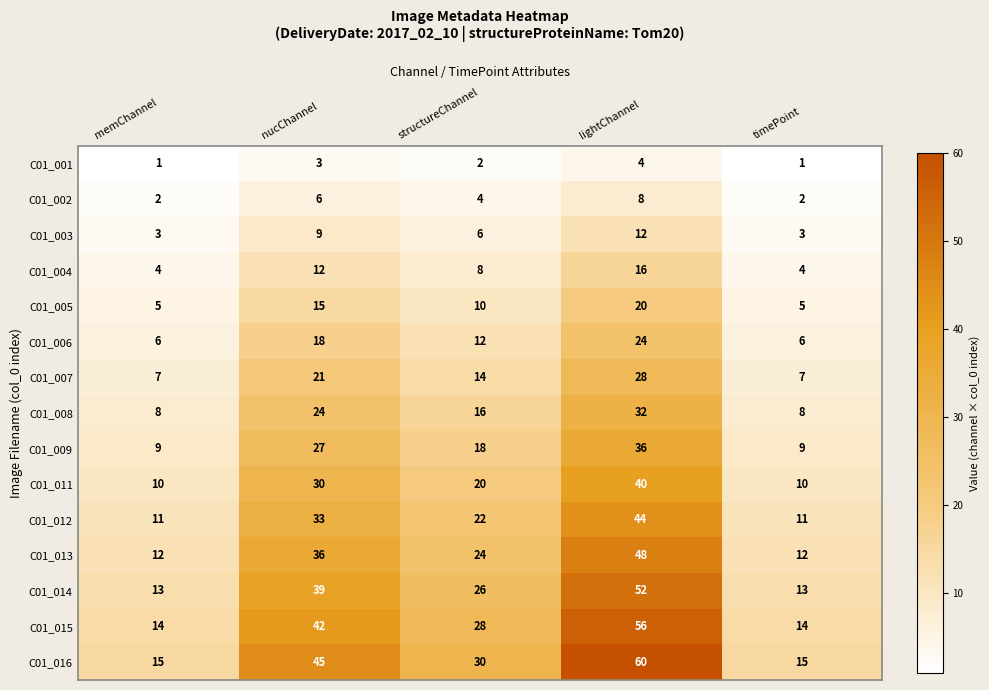

What is the difference between the maximum and minimum values in the C01_009 series?

27